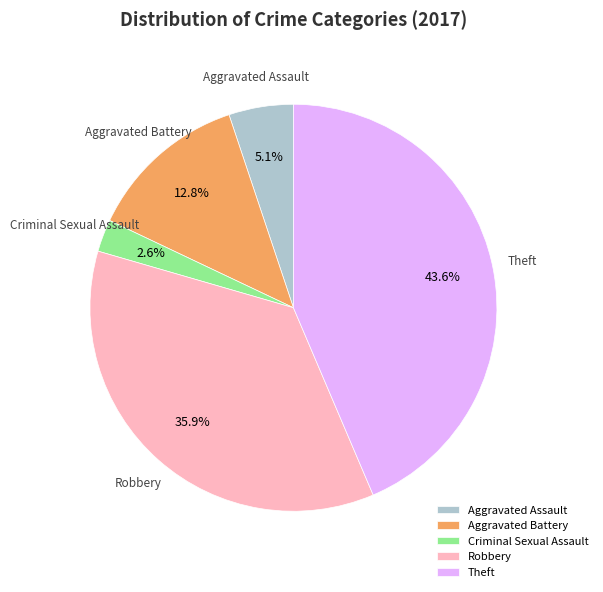

Between Aggravated Assault and Criminal Sexual Assault, which is larger?

Aggravated Assault